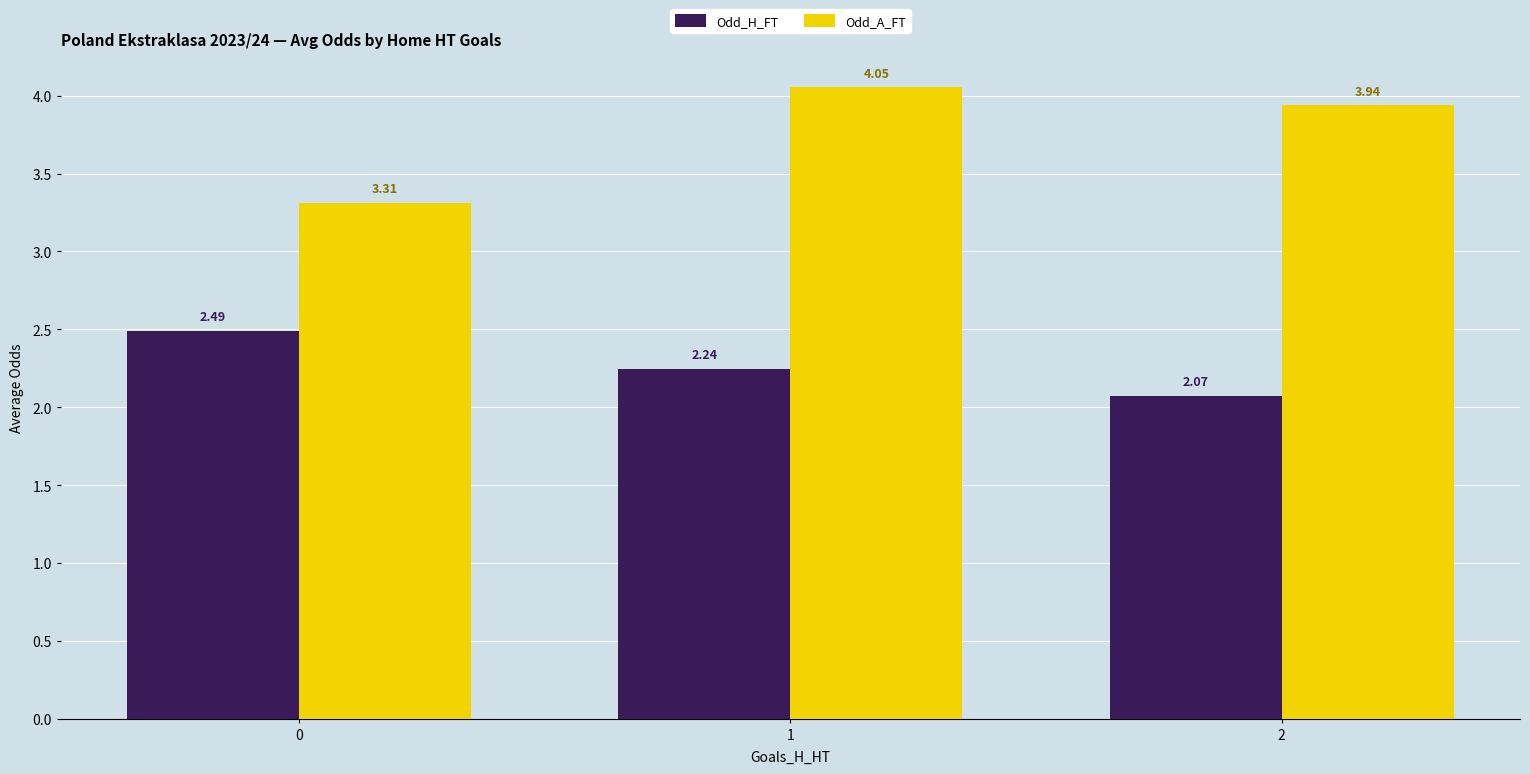

What is the lowest value of the Odd_A_FT series?

3.3